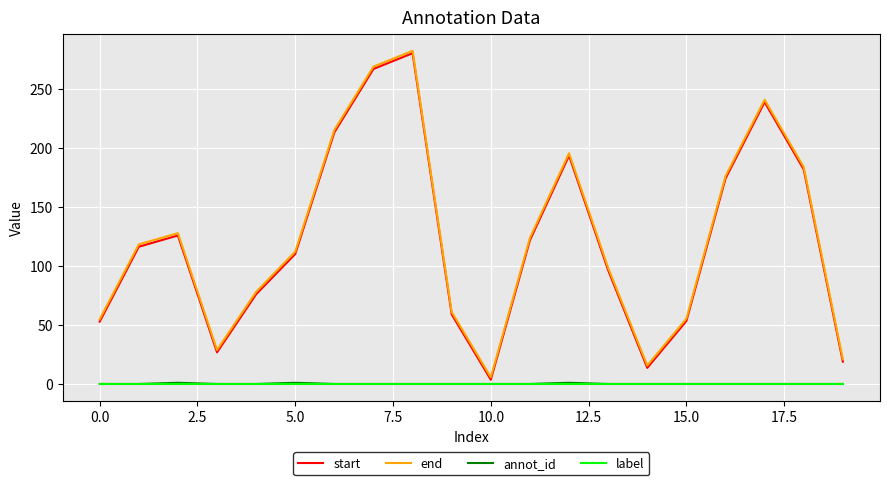

True or false: annot_id has more than 0 interior local peaks.

True